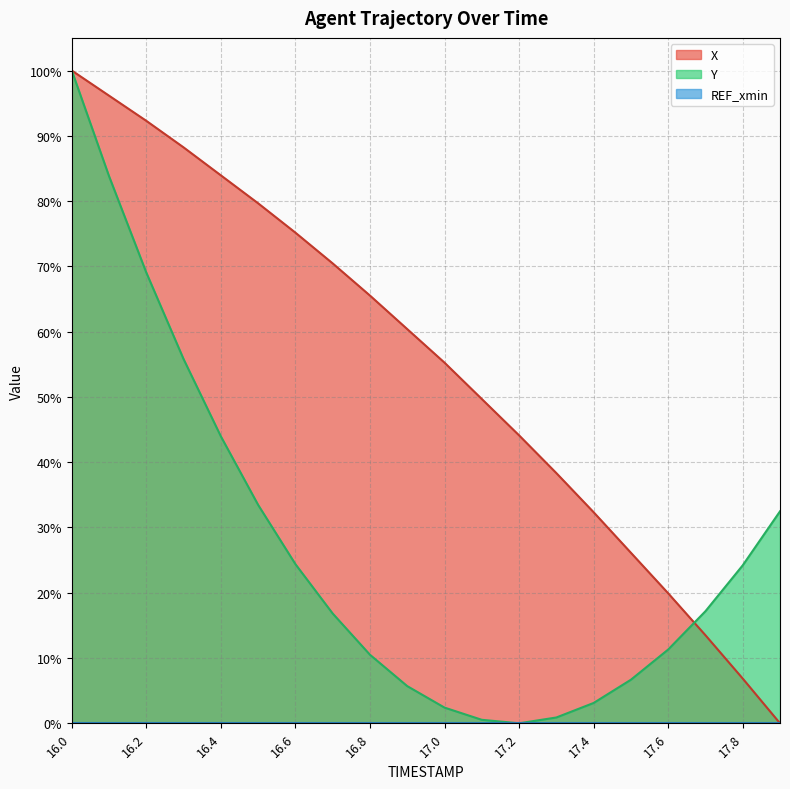

True or false: X has more than 1 interior local peaks.

False